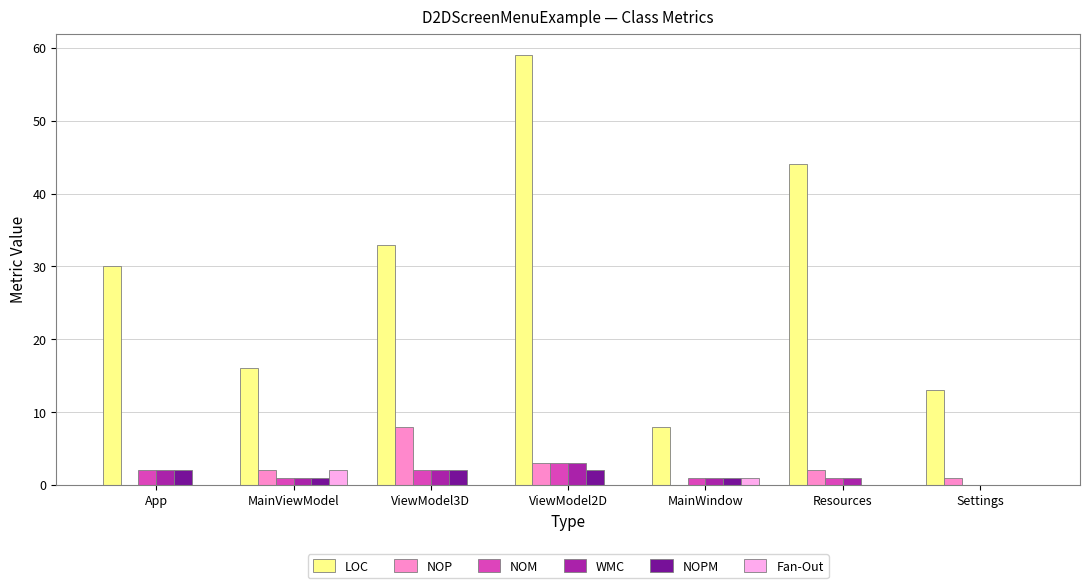

How many groups of bars are there?

7